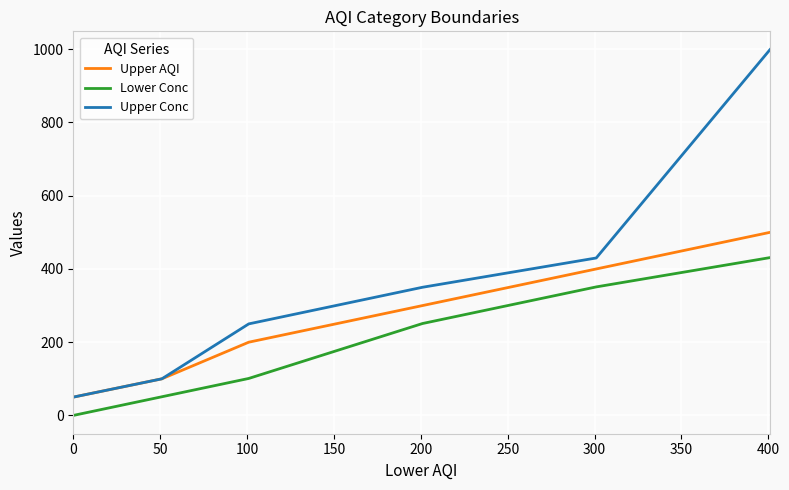

Rank the series by their average value, from highest to lowest.

Upper Conc, Upper AQI, Lower Conc